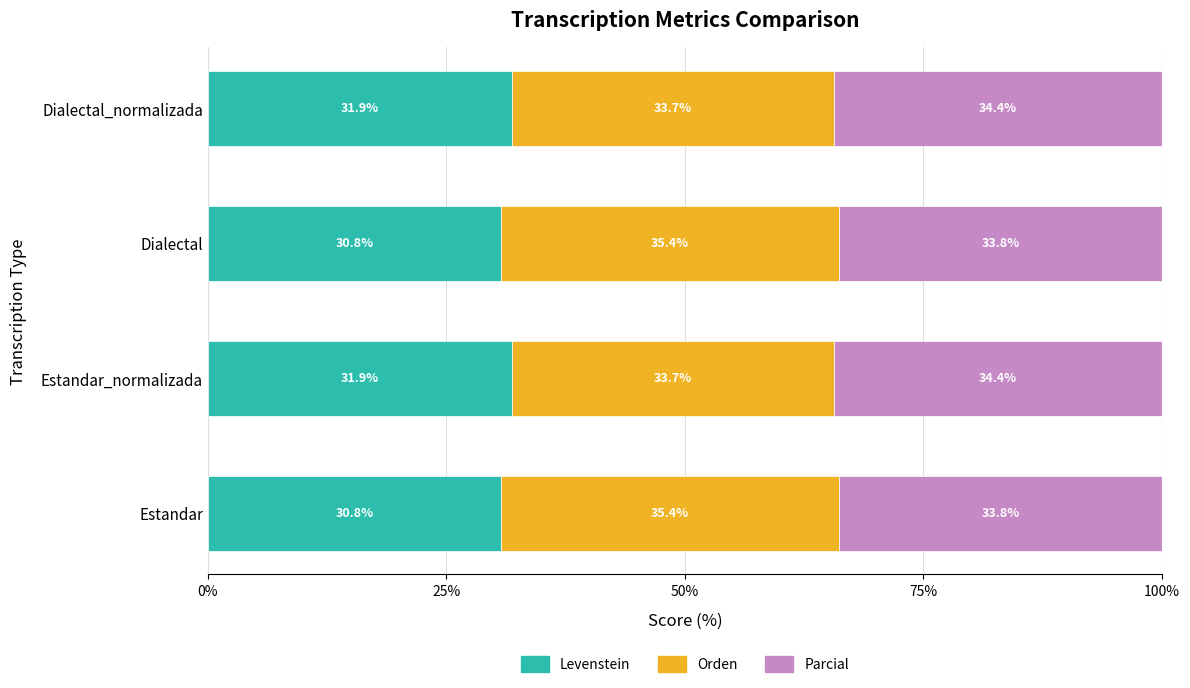

What is the minimum value for Levenstein?

30.8